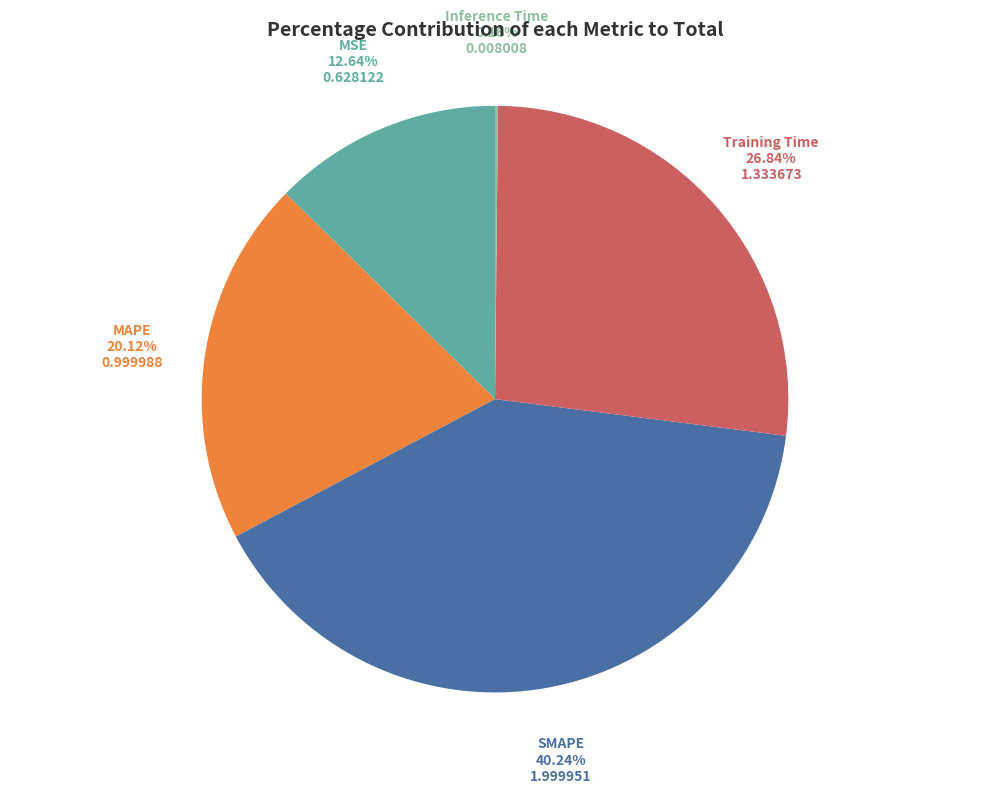

Is Training Time the majority of the pie?

No